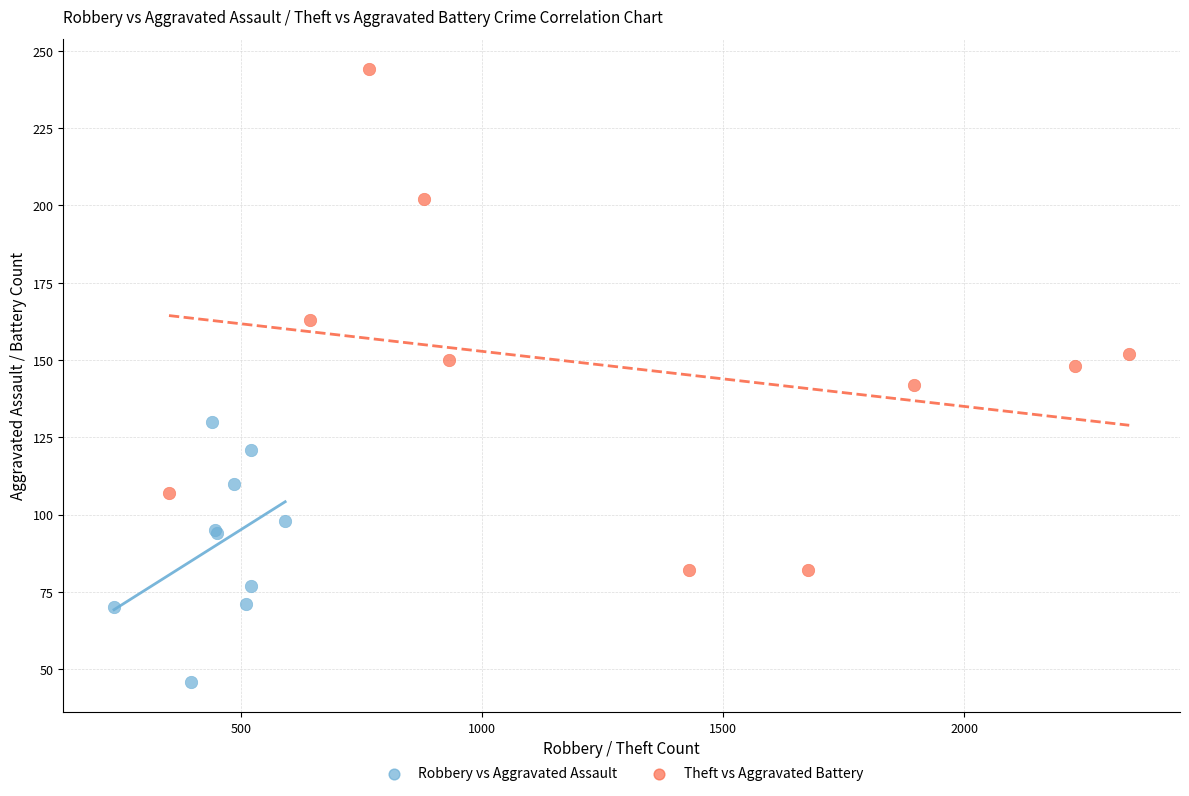

Which series contains the lowest Y value?

Robbery vs Aggravated Assault